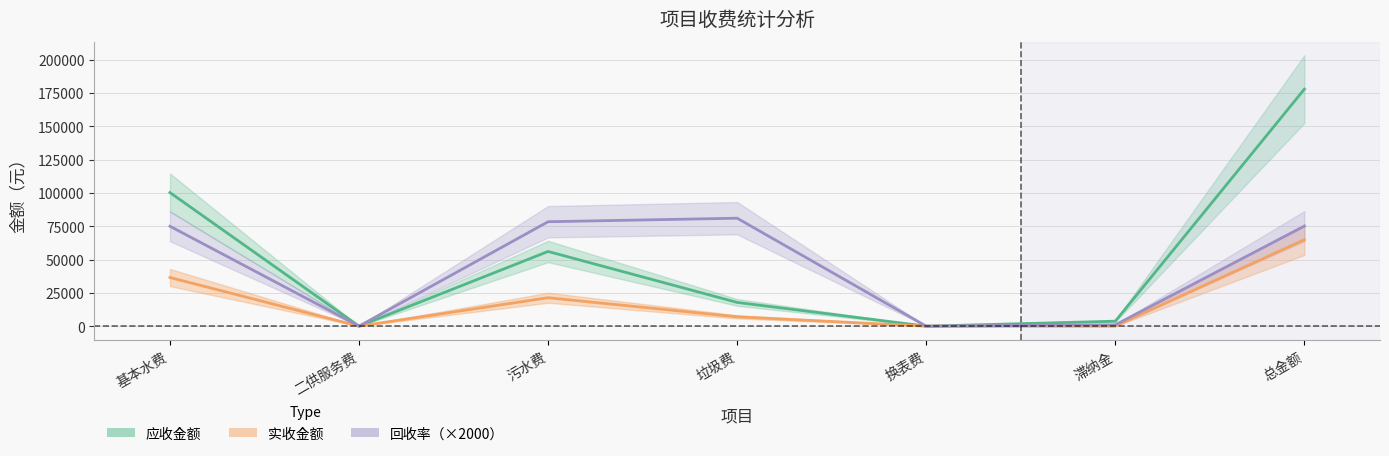

Does the chart display data point markers on the line(s)?

No